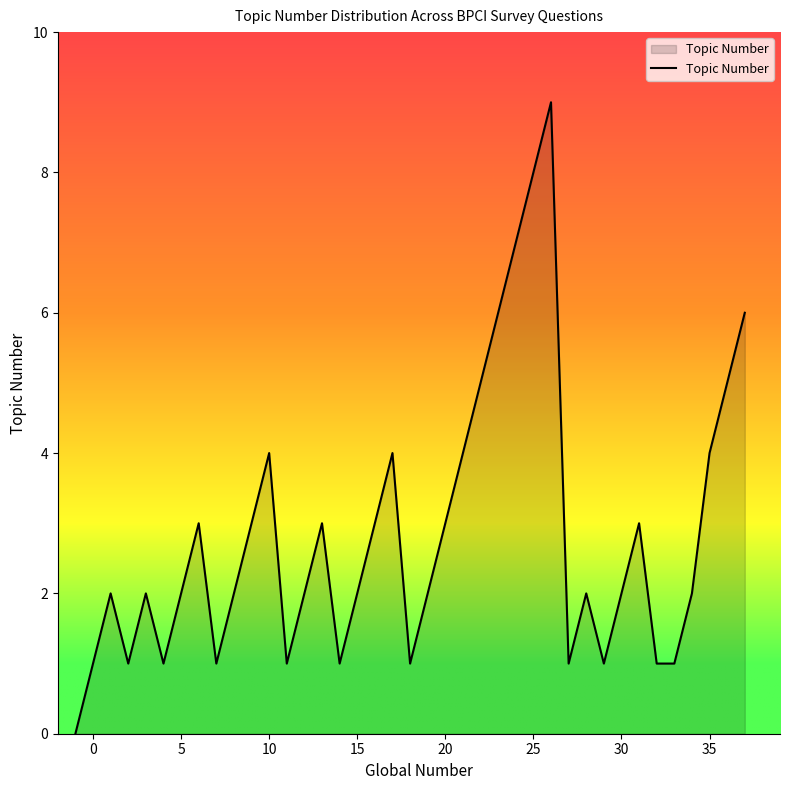

What is the greatest value displayed?

9